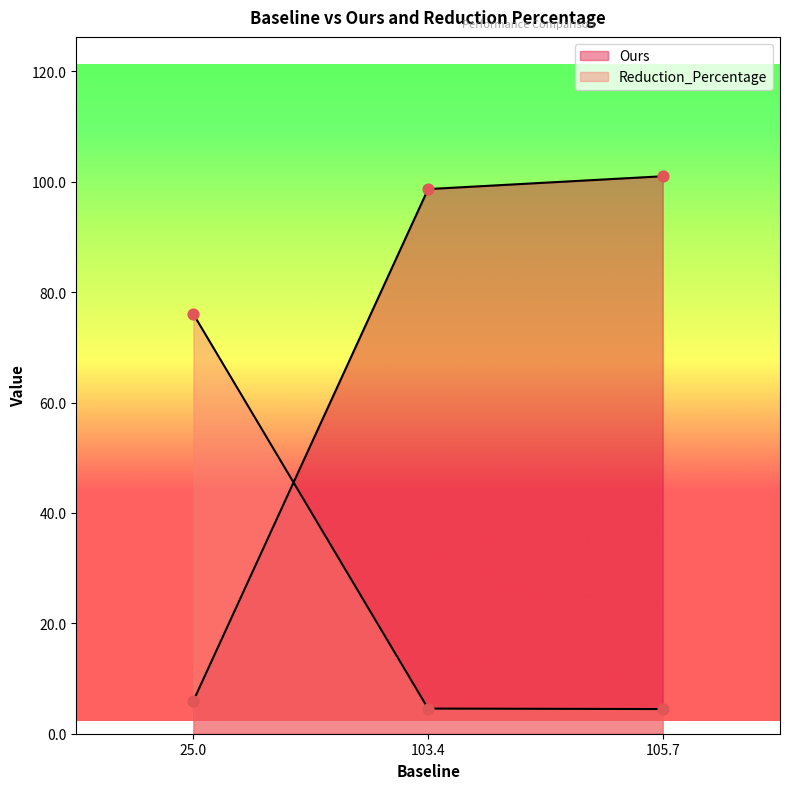

What are all the series names shown in the legend?

Ours, Reduction_Percentage